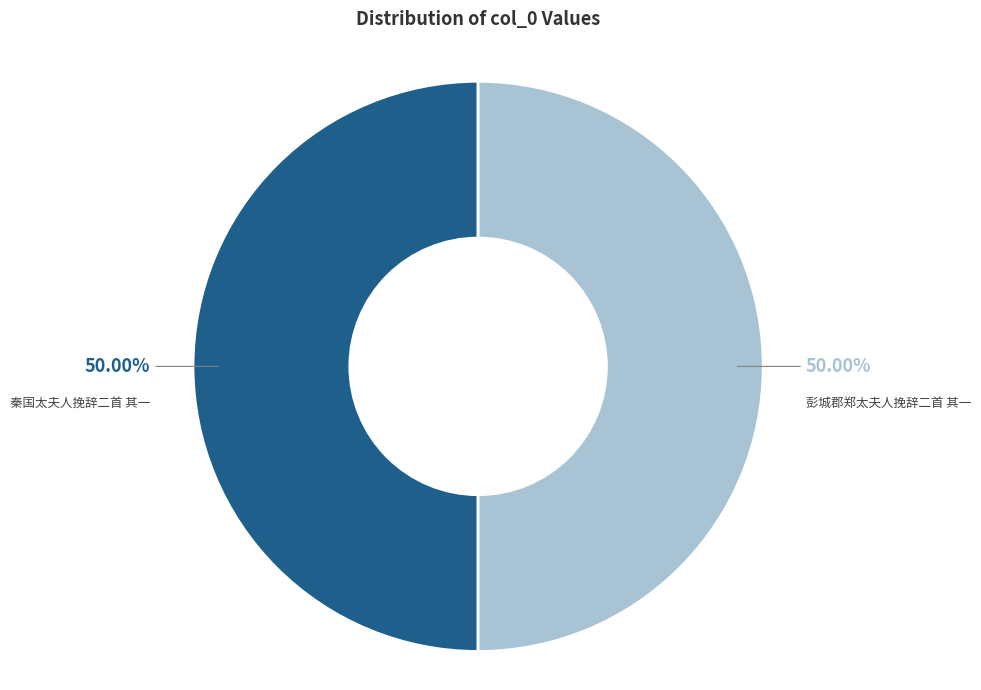

Do 秦国太夫人挽辞二首 其一 and 彭城郡郑太夫人挽辞二首 其一 together represent more than half of the pie?

Yes